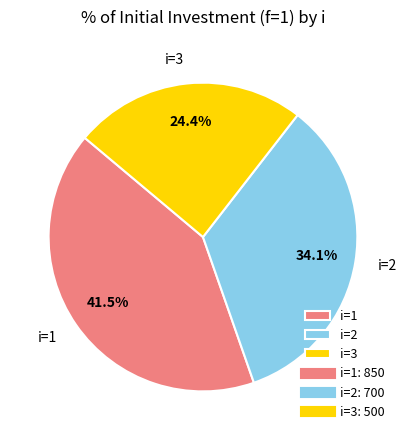

To the nearest percent, what is the difference between the i=2 and i=3 slice percentages?

10%